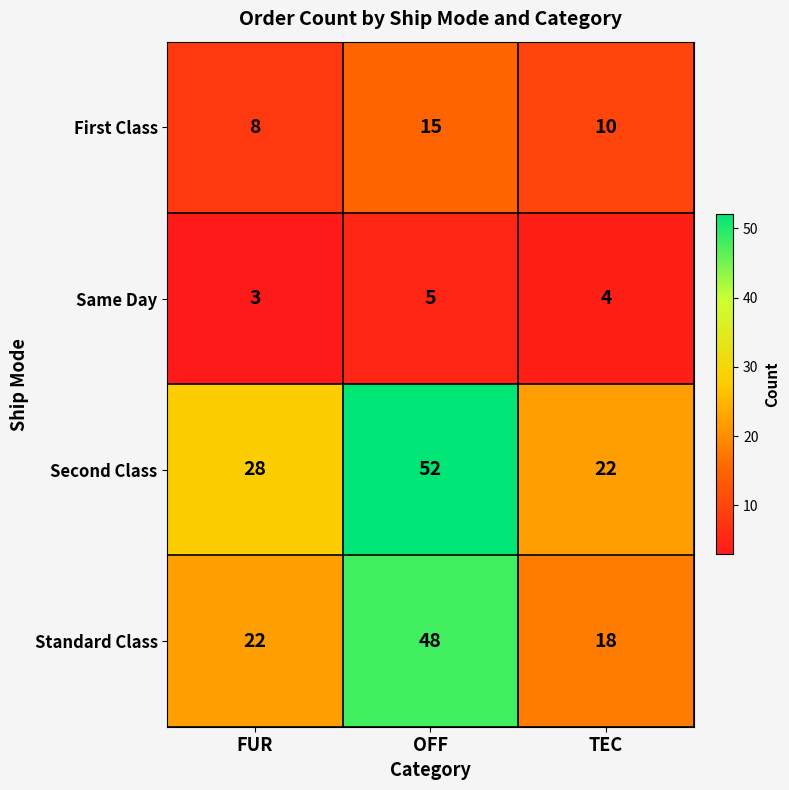

At which category is the sum across all series the highest?

OFF